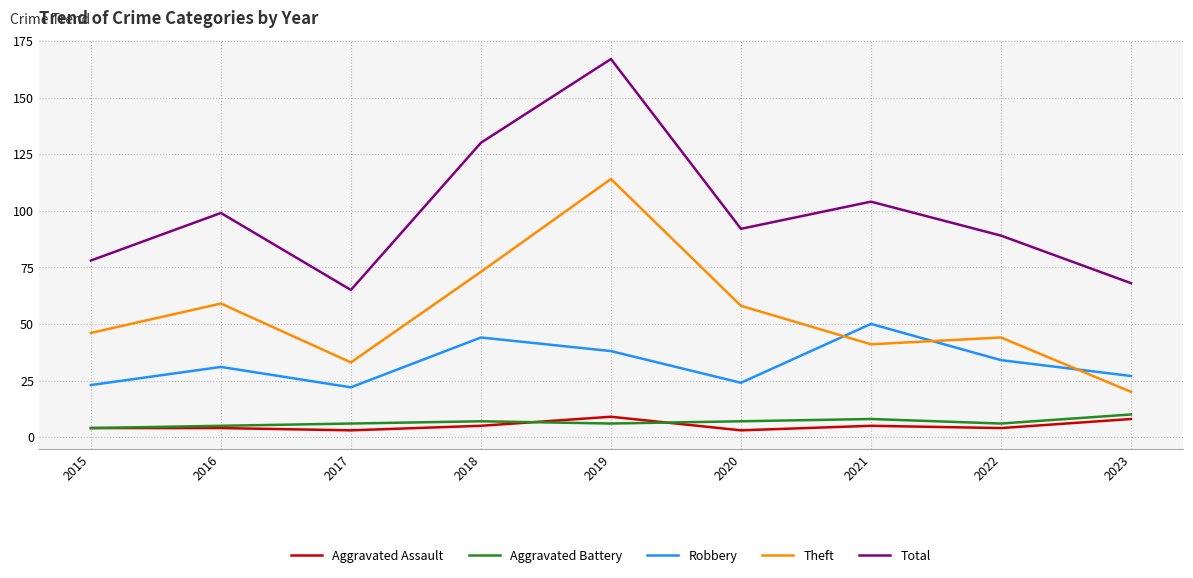

Is the value of Aggravated Battery at 2021 greater than the value of Theft at 2023?

No